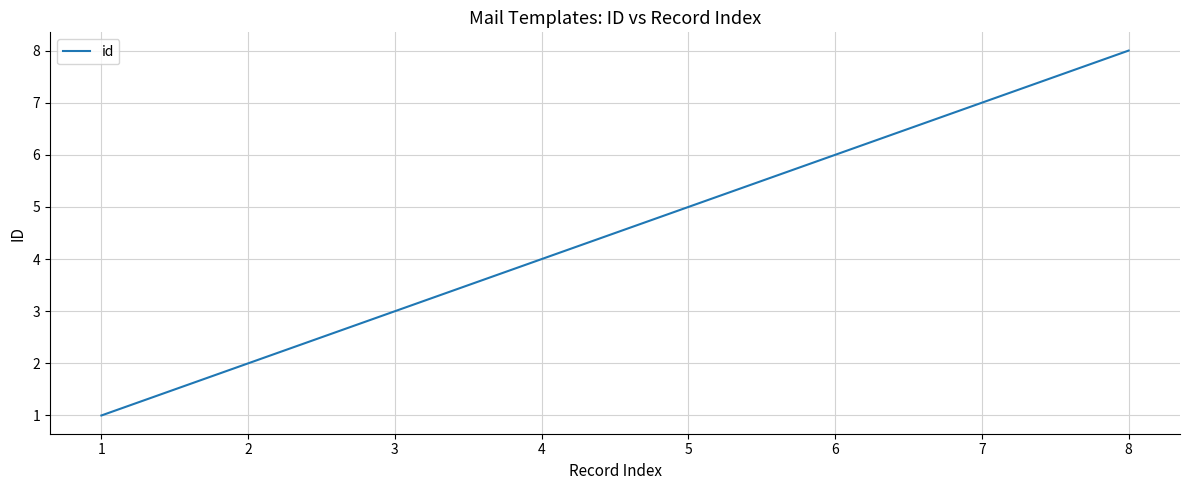

The value at 3 is 3. True or false?

True